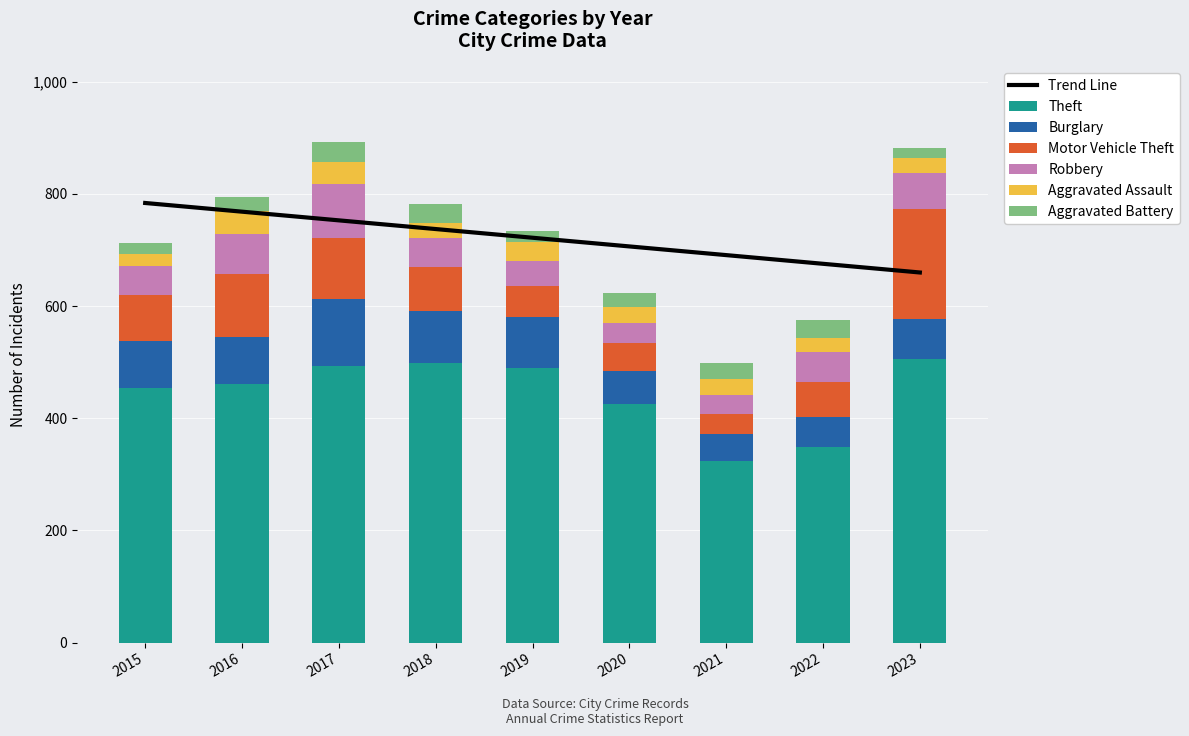

Between 2016 and 2023, which series saw the biggest shift?

Motor Vehicle Theft